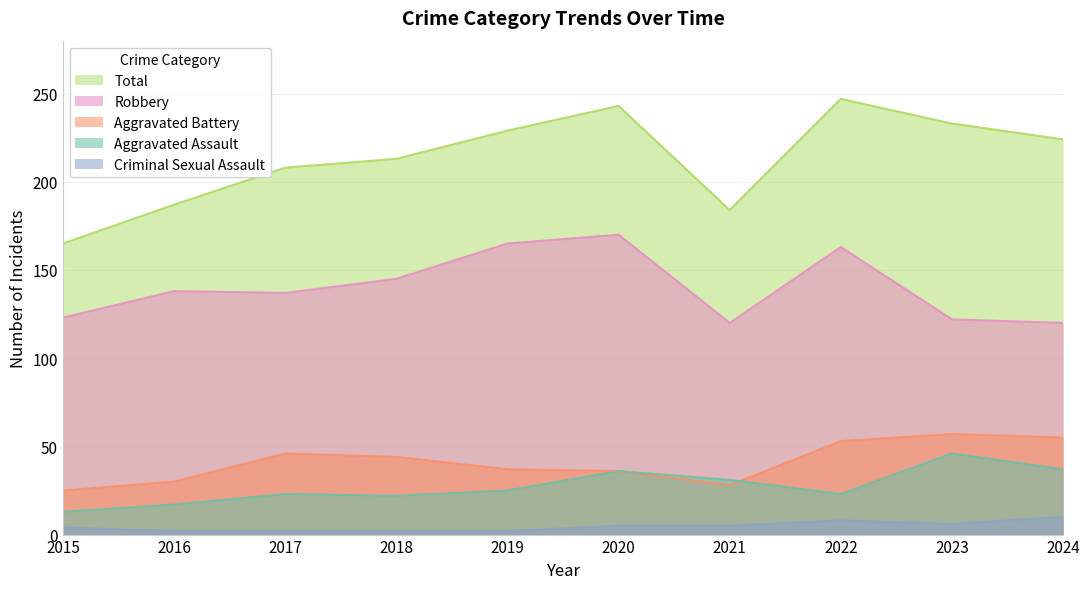

Where is Criminal Sexual Assault nearest to the value 6?

2023